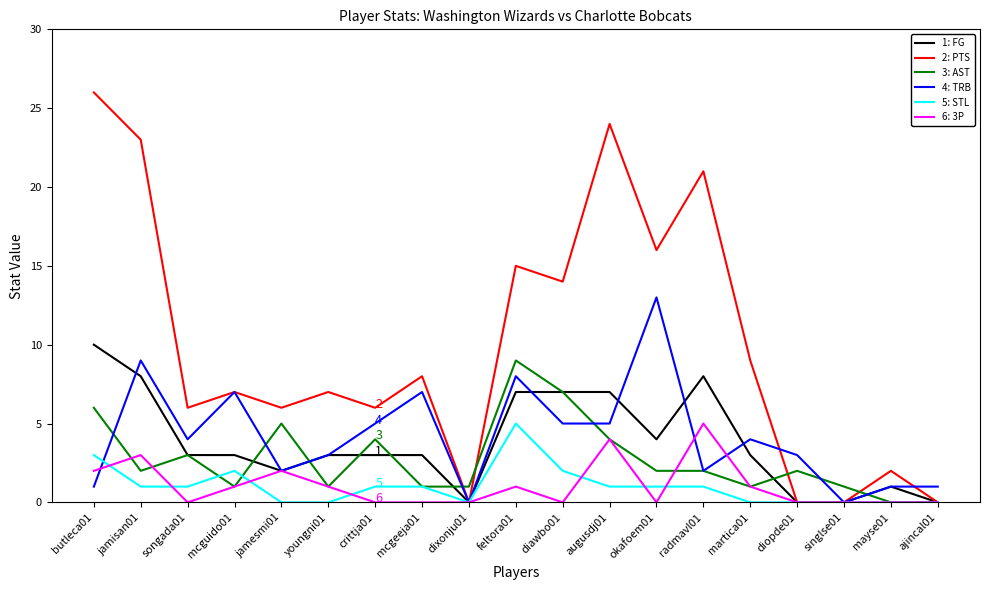

What is the greatest value displayed?

26